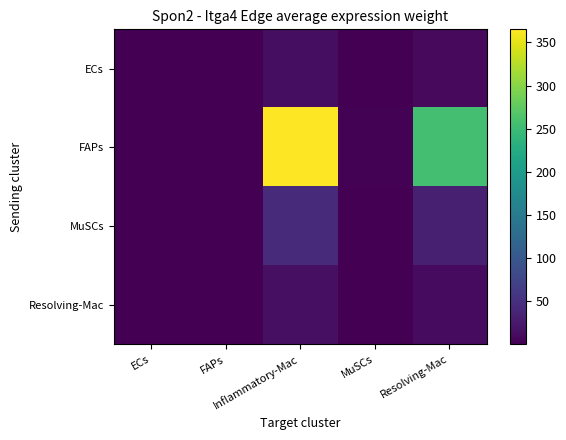

At how many categories does at least one series exceed 244?

2